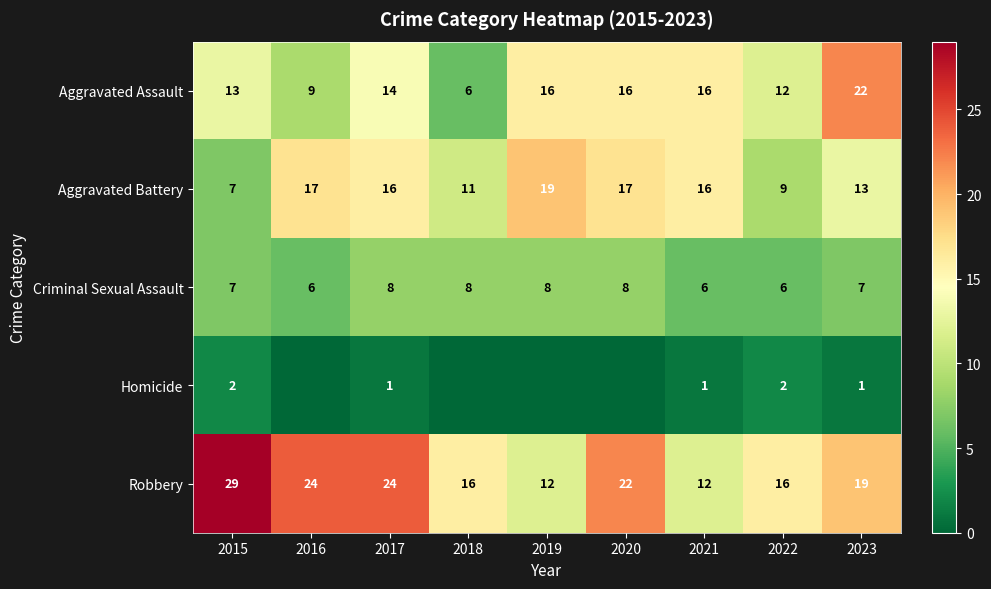

List the series in order of their peak value, lowest first.

Homicide, Criminal Sexual Assault, Aggravated Battery, Aggravated Assault, Robbery